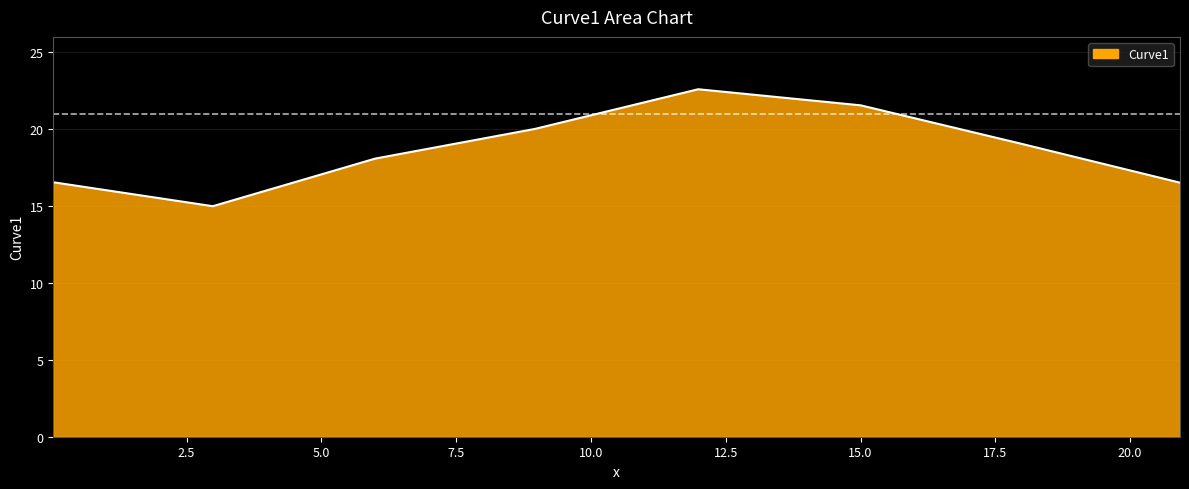

How many interior local peaks (higher than both neighbors) does the data have?

1